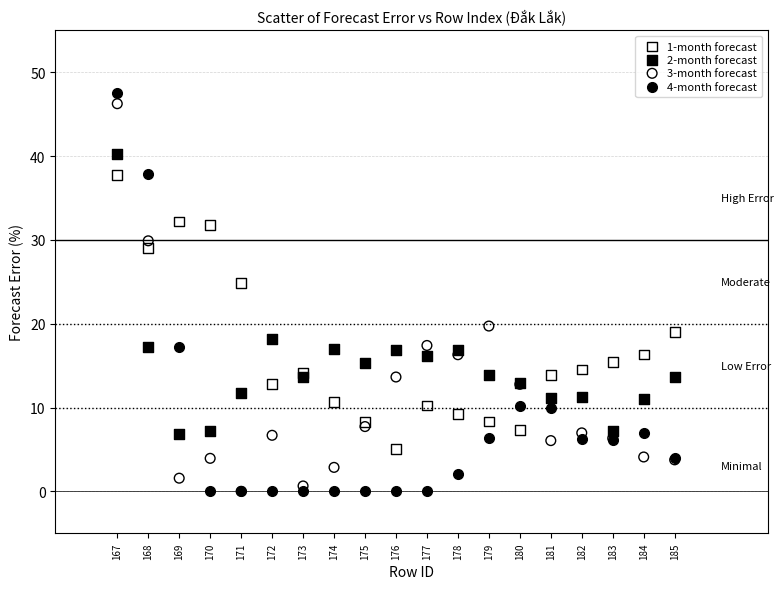

Which series reaches the maximum Y coordinate?

4-month forecast